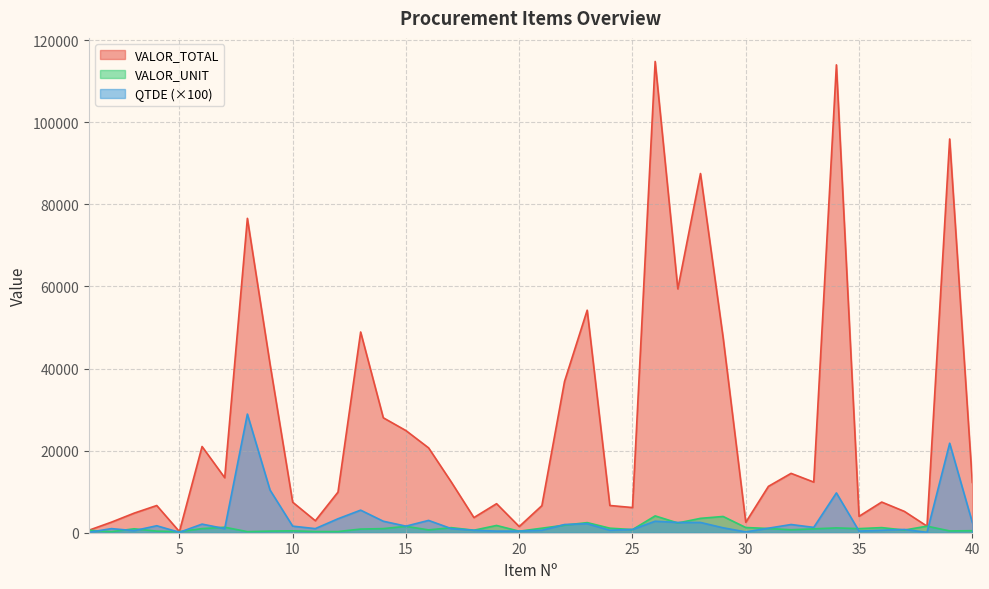

Rank the categories by VALOR_TOTAL value from lowest to highest.

5, 1, 20, 38, 30, 2, 11, 18, 35, 3, 37, 25, 21, 4, 24, 19, 10, 36, 12, 31, 40, 33, 17, 7, 32, 16, 6, 15, 14, 22, 9, 29, 13, 23, 27, 8, 28, 39, 34, 26